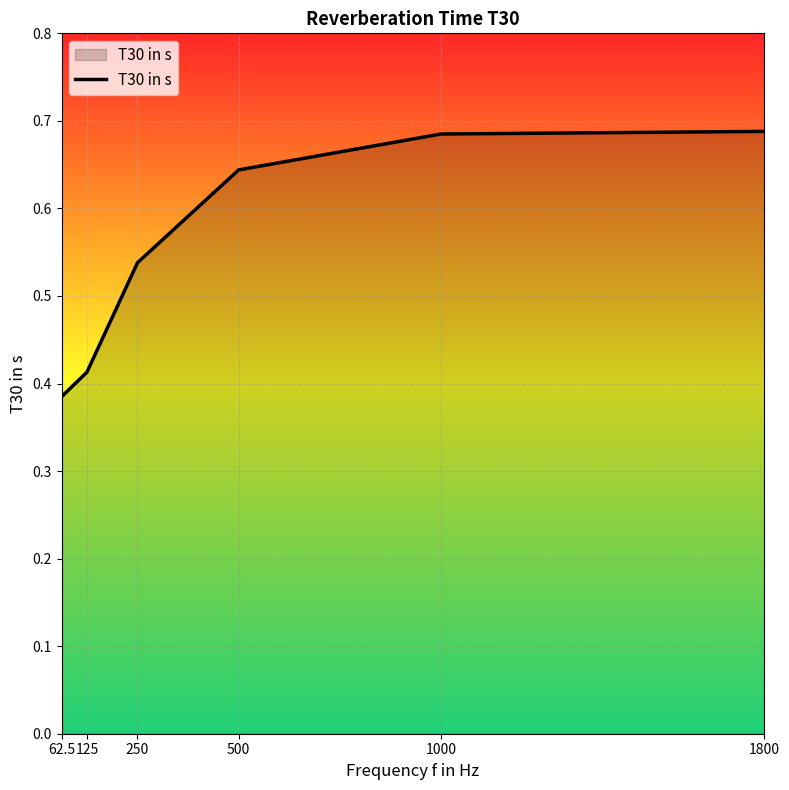

How many lines are shown in the chart?

1